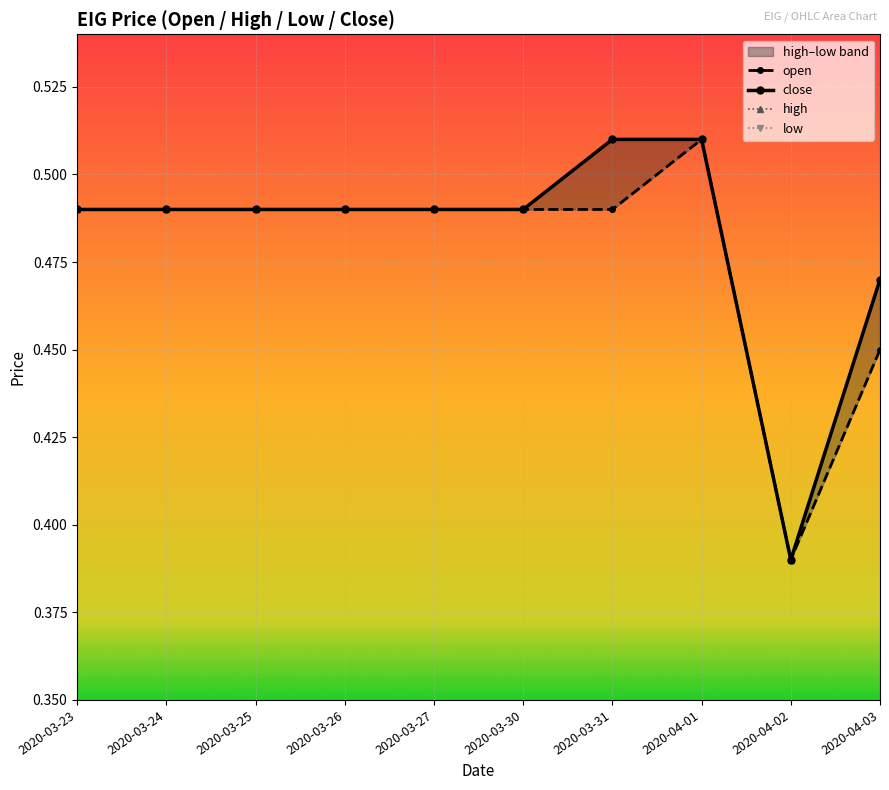

True or false: open and low cross at least once.

False